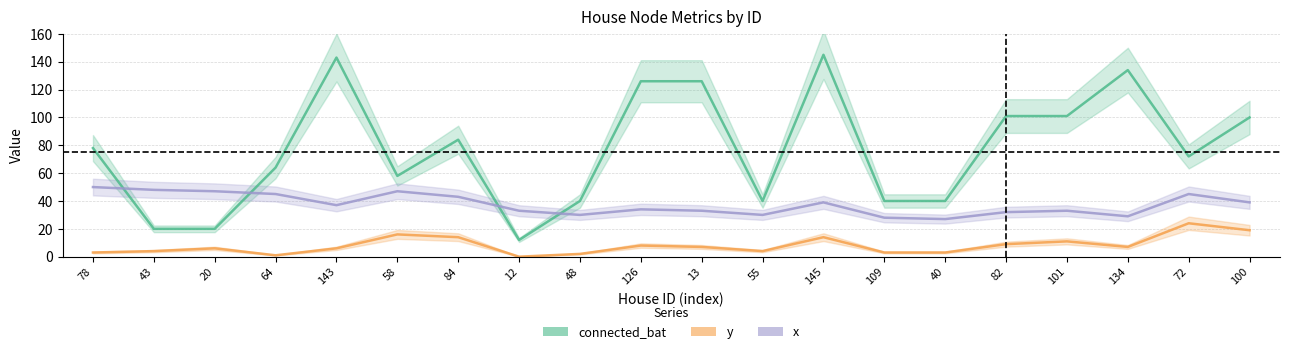

True or false: y and x cross at least once.

False